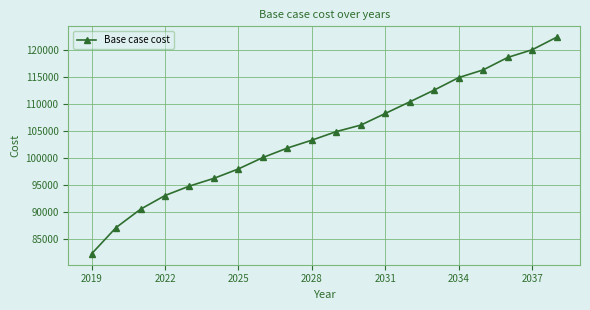

What is the greatest value displayed?

122427.4